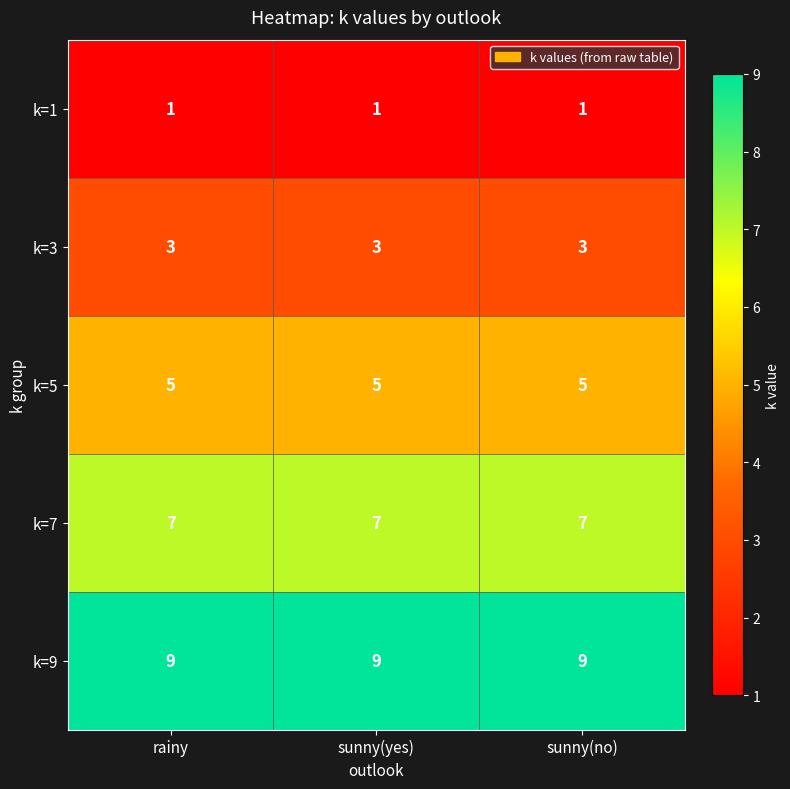

List the series in order of their peak value, highest first.

k=9, k=7, k=5, k=3, k=1